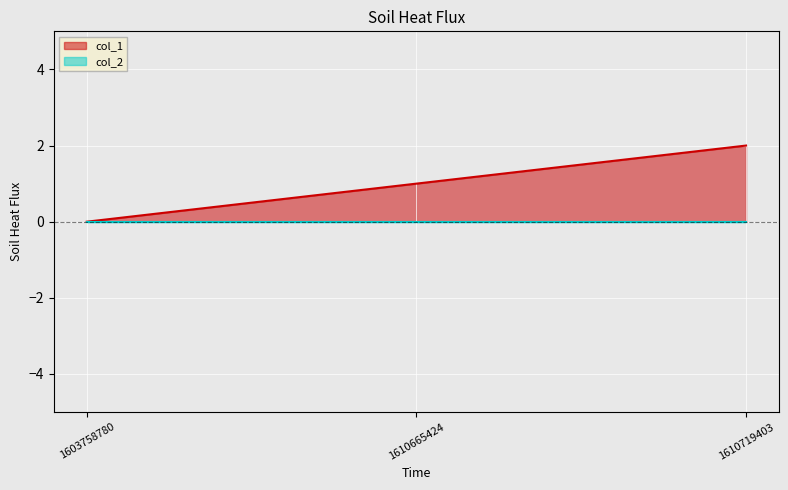

Does the chart display data point markers on the line(s)?

No